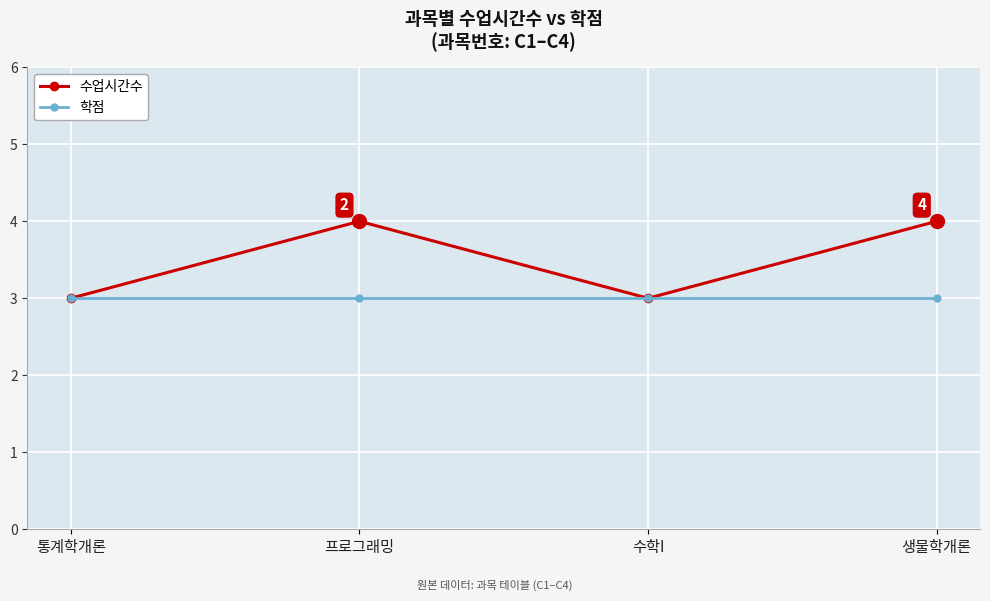

Which series has the widest spread of values?

수업시간수